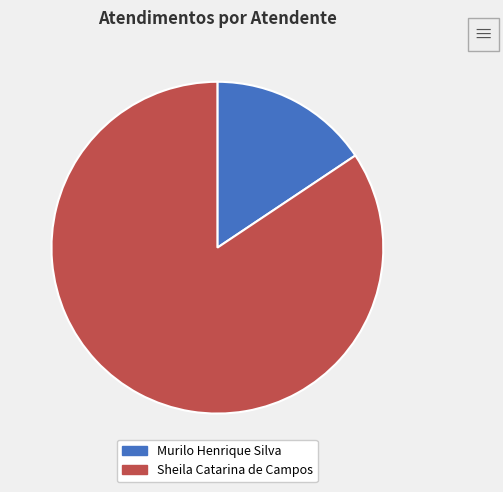

Rank the categories by value from highest to lowest.

Sheila Catarina de Campos, Murilo Henrique Silva